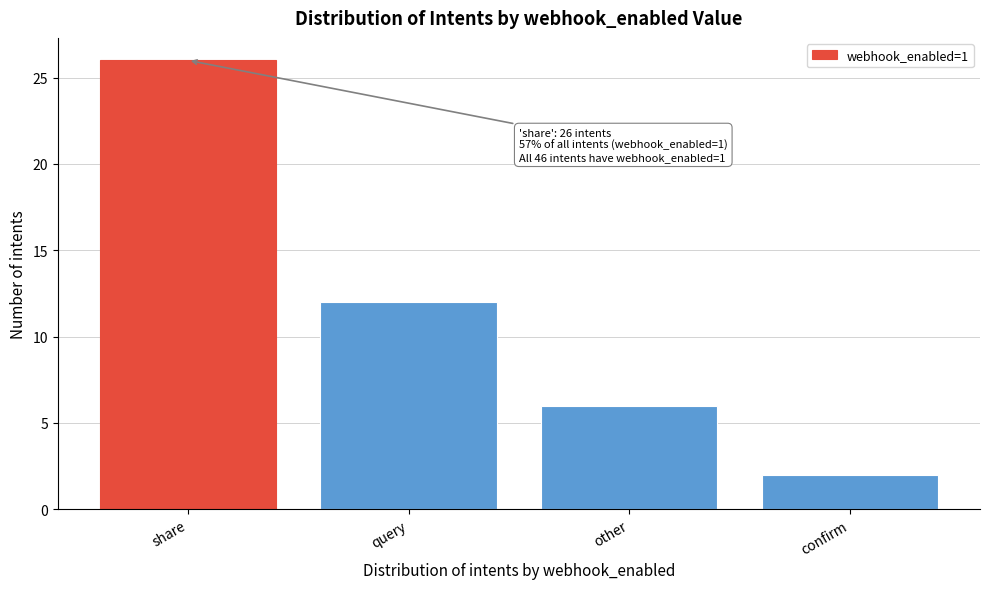

Reading right to left, extract all data points from this chart.

2	6	12	26